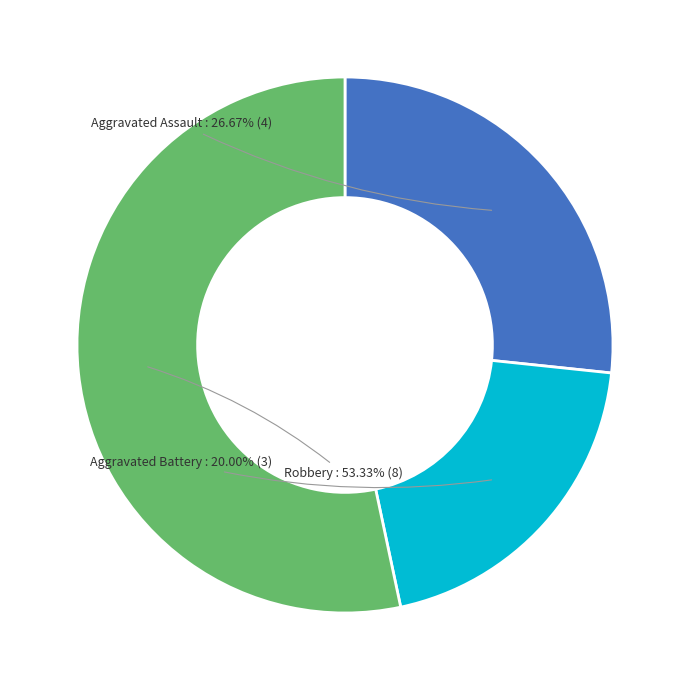

Which slice is the smallest?

Aggravated Battery